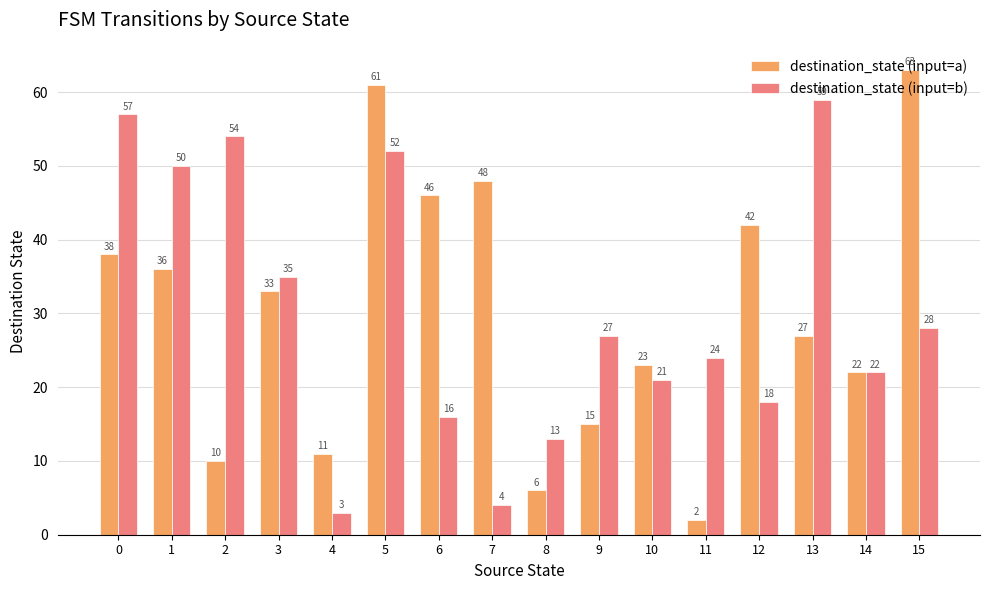

What are all the series names shown in the legend?

destination_state (input=a), destination_state (input=b)